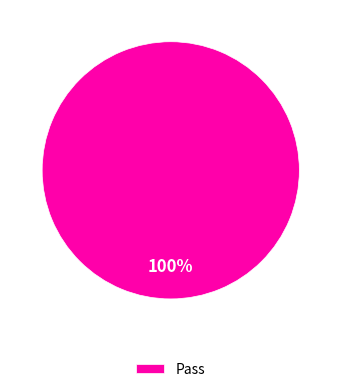

True or false: Pass accounts for 100% of the total.

True